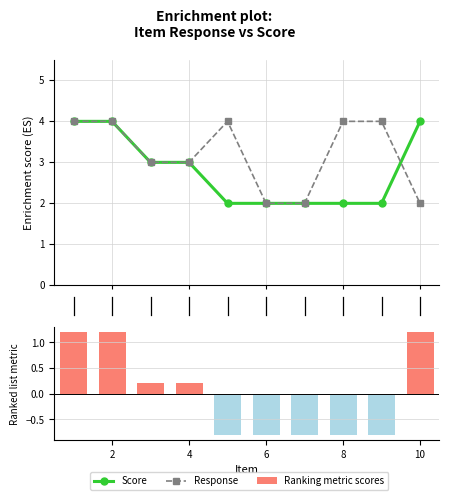

What are all the series names shown in the legend?

Score, Response, Ranking metric scores